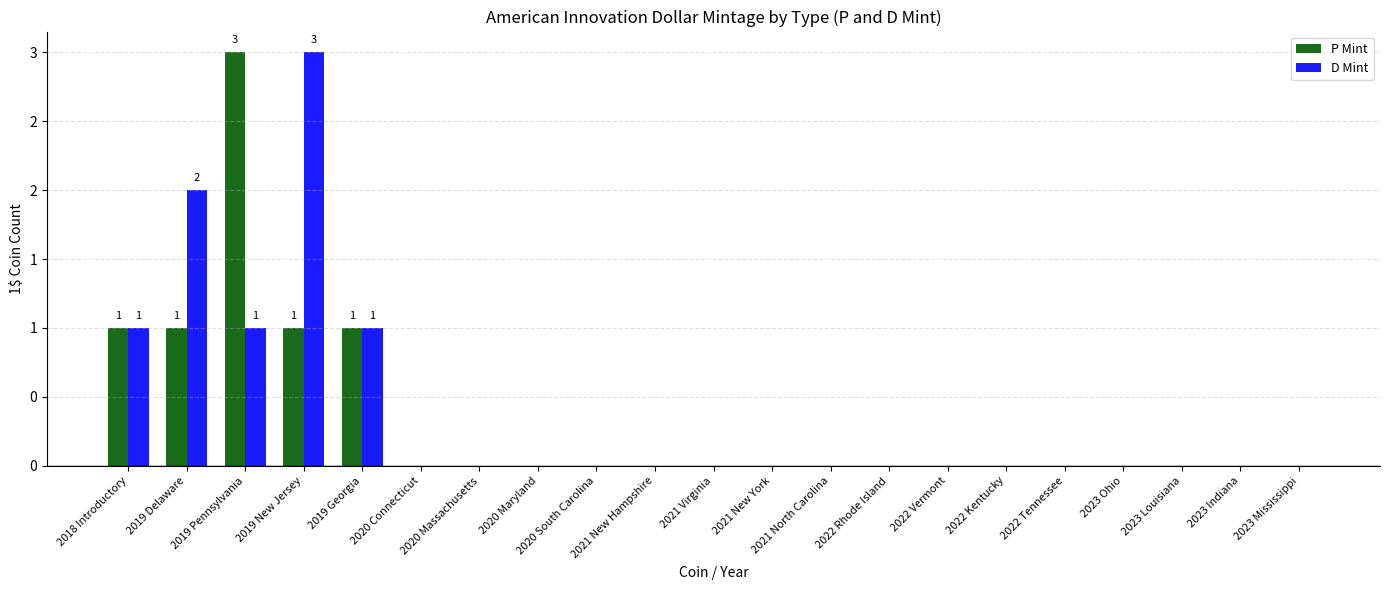

Rank the series by their maximum value, from highest to lowest.

P Mint, D Mint